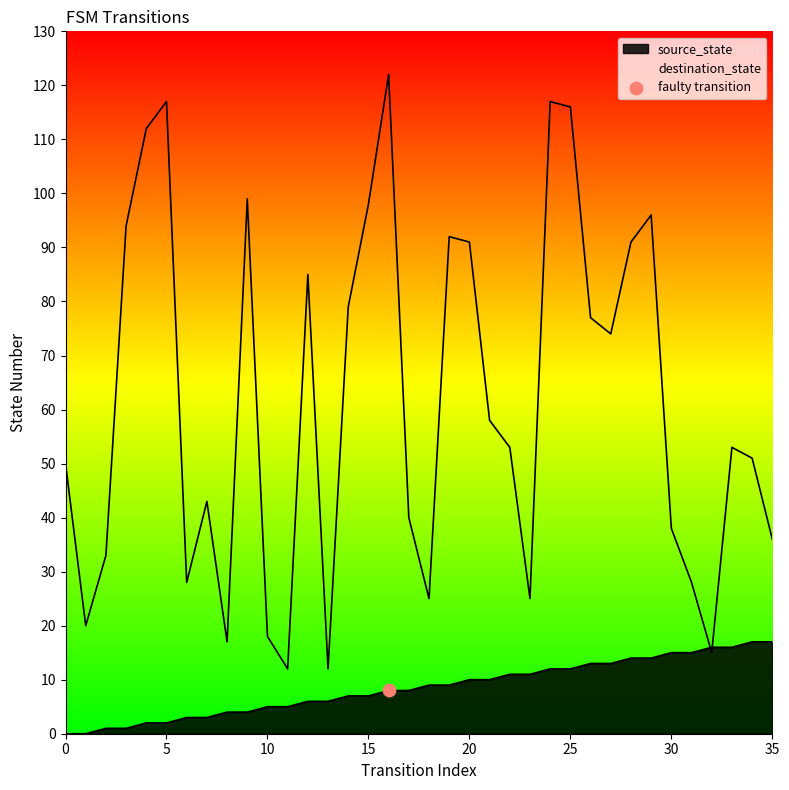

Is the value of source_state at 2 greater than the value of destination_state at 21?

No